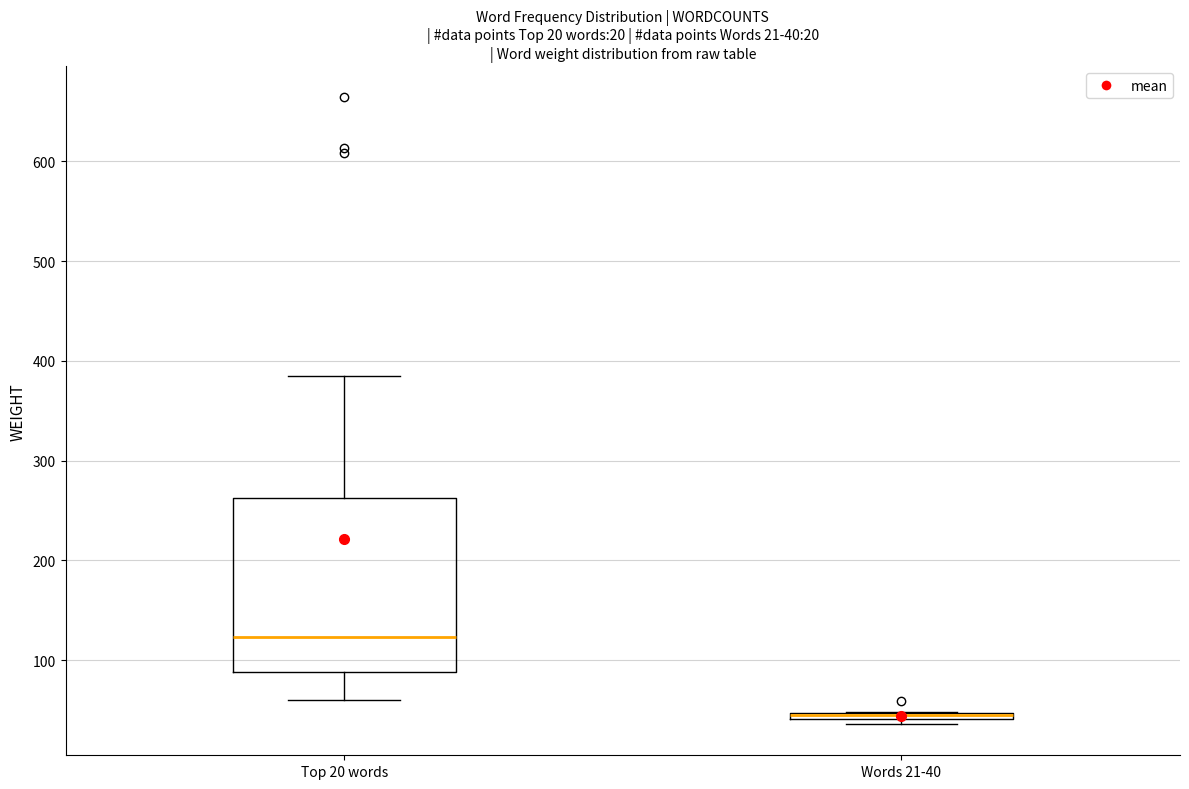

Comparing the boxes themselves (not the whiskers), which one is the tallest?

Top 20 words